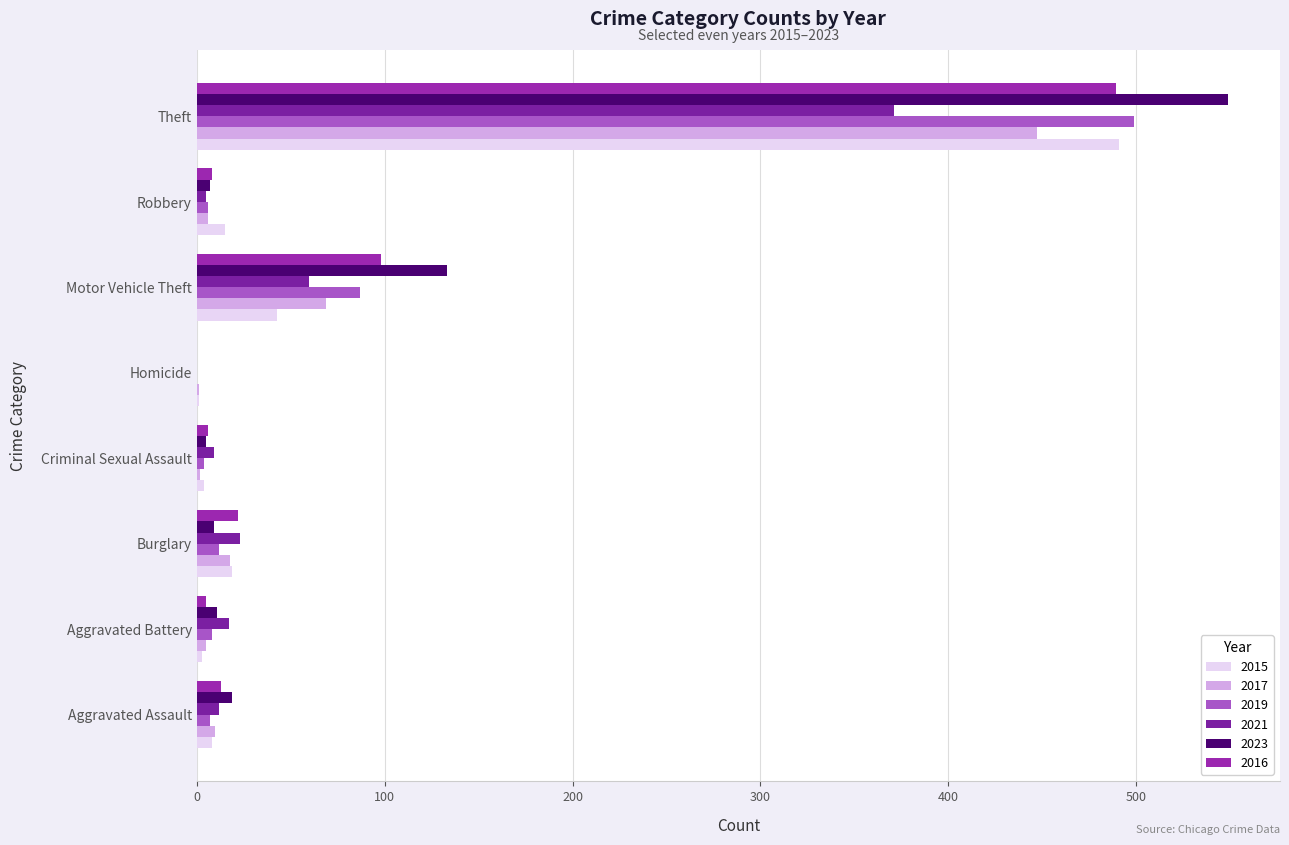

What are all the series names shown in the legend?

2015, 2017, 2019, 2021, 2023, 2016